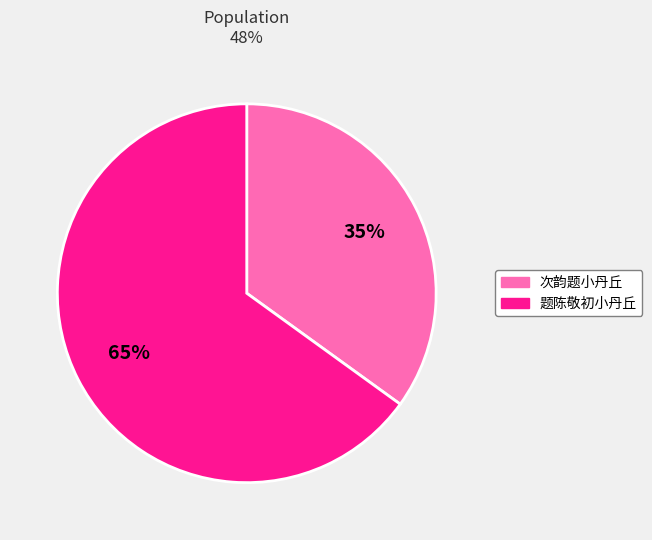

How many slices are in this pie chart?

2